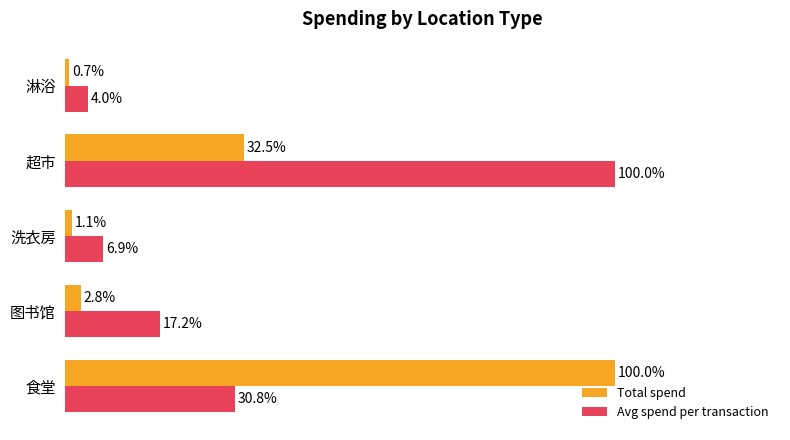

Between 洗衣房 and 淋浴, which series saw the biggest shift?

Avg spend per transaction